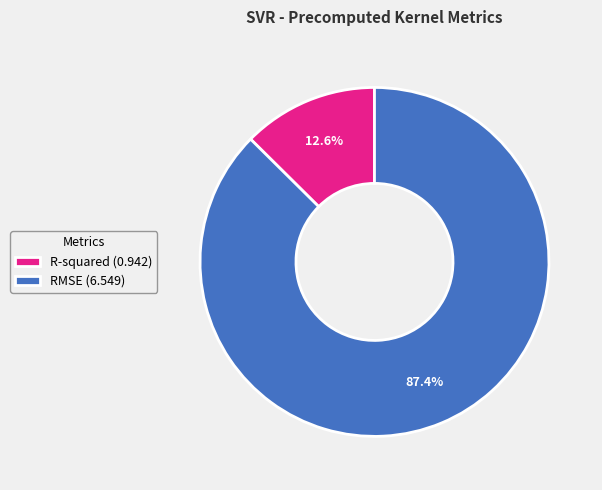

How much of the chart is everything except R-squared?

87.4%